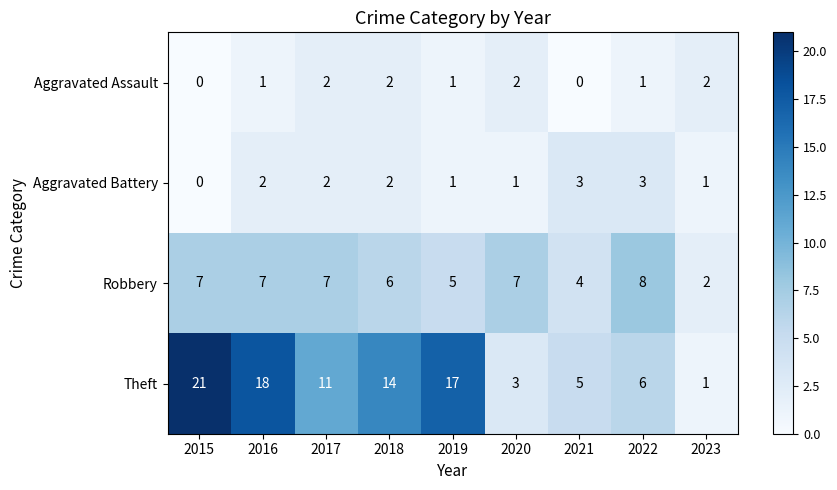

What is the difference between the highest and lowest values at 2018?

12